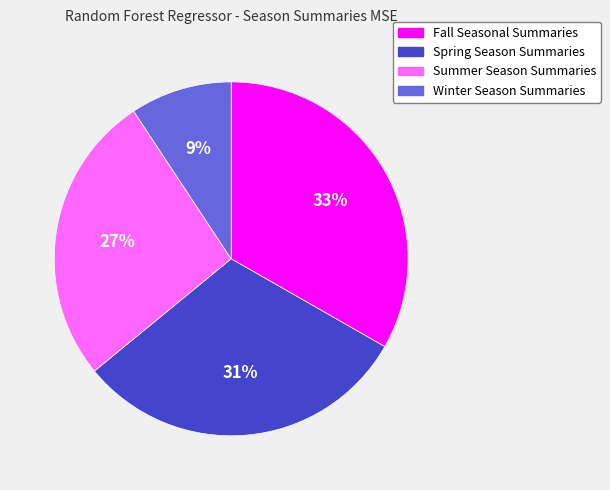

Rank the categories by value from lowest to highest.

Winter Season Summaries, Summer Season Summaries, Spring Season Summaries, Fall Seasonal Summaries